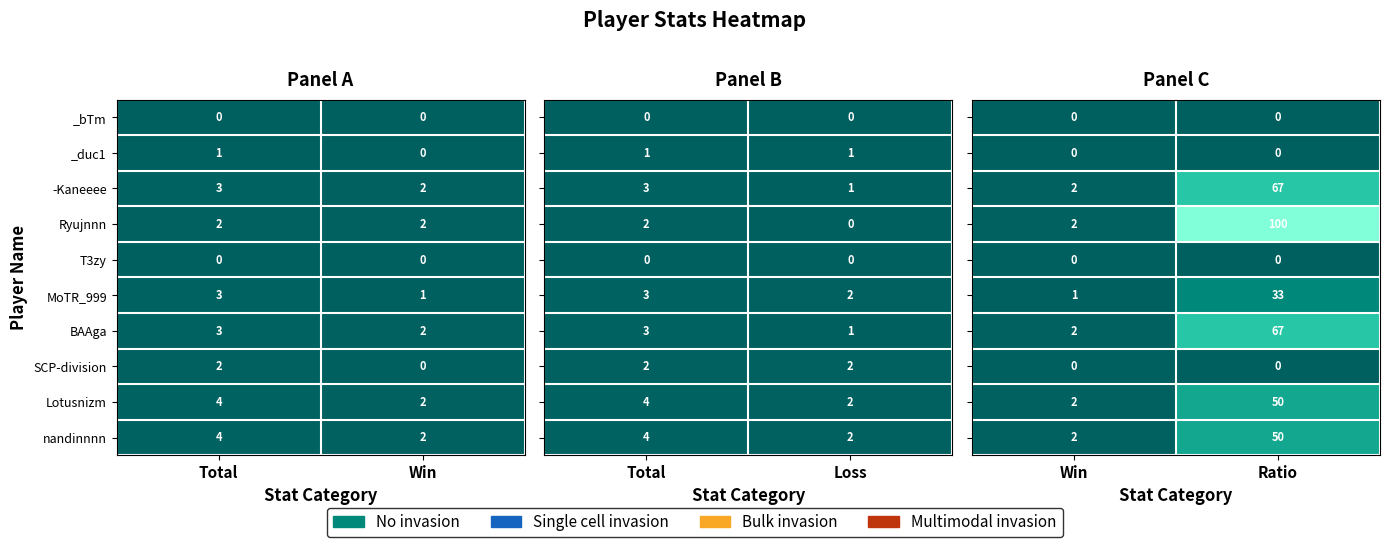

What is the highest value of the Ryujnnn series?

100